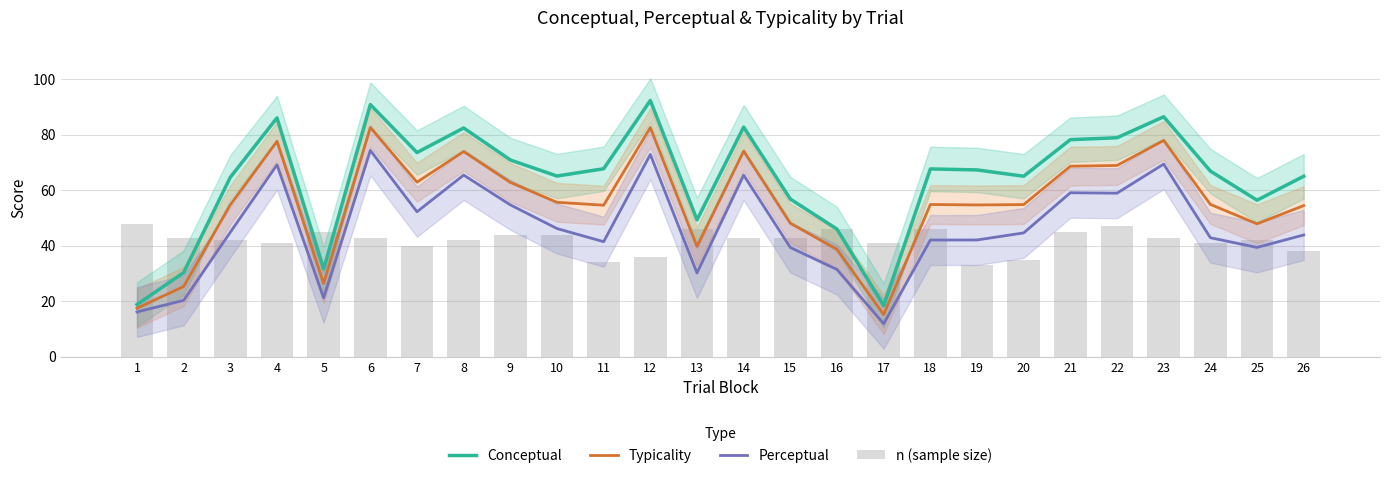

Between 8 and 24, which series saw the biggest shift?

Perceptual